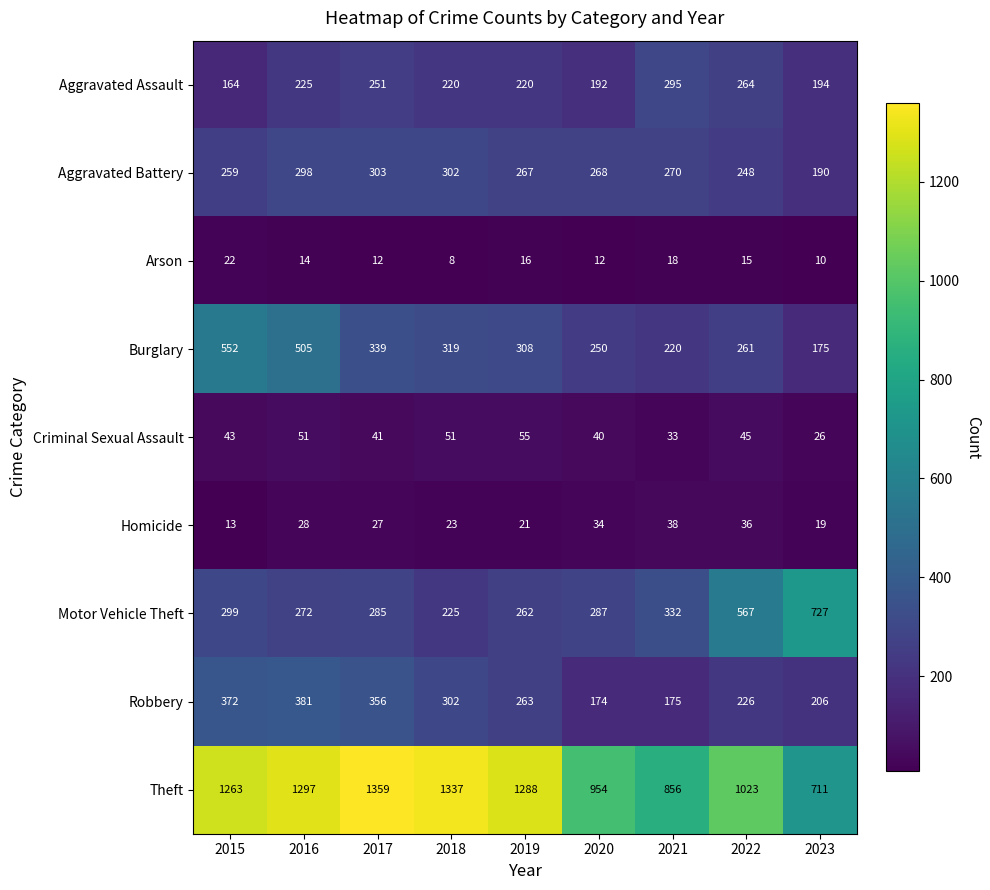

What is the difference between the maximum and minimum values in the Motor Vehicle Theft series?

502